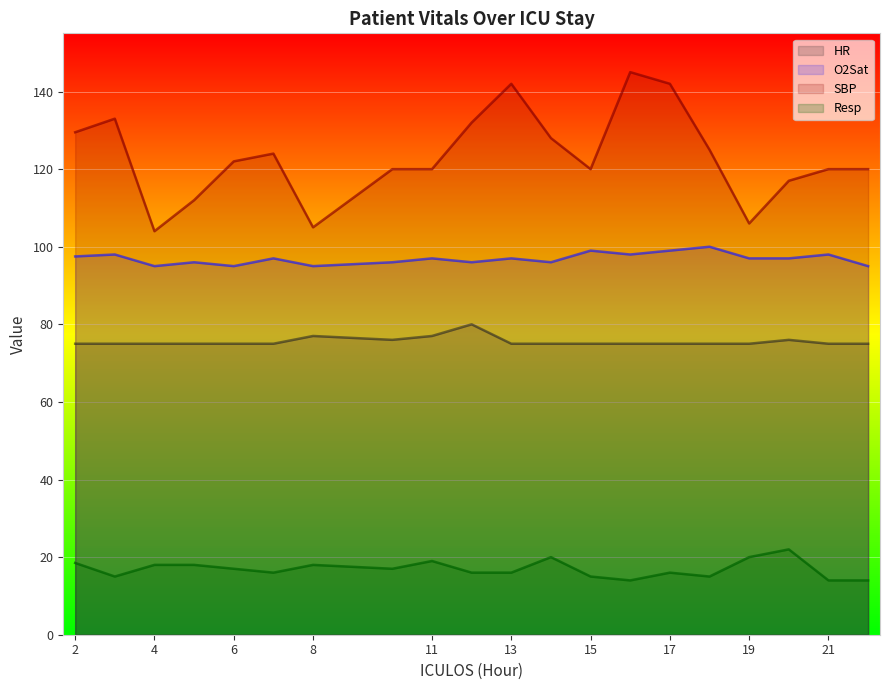

Where is the first local maximum for SBP?

3